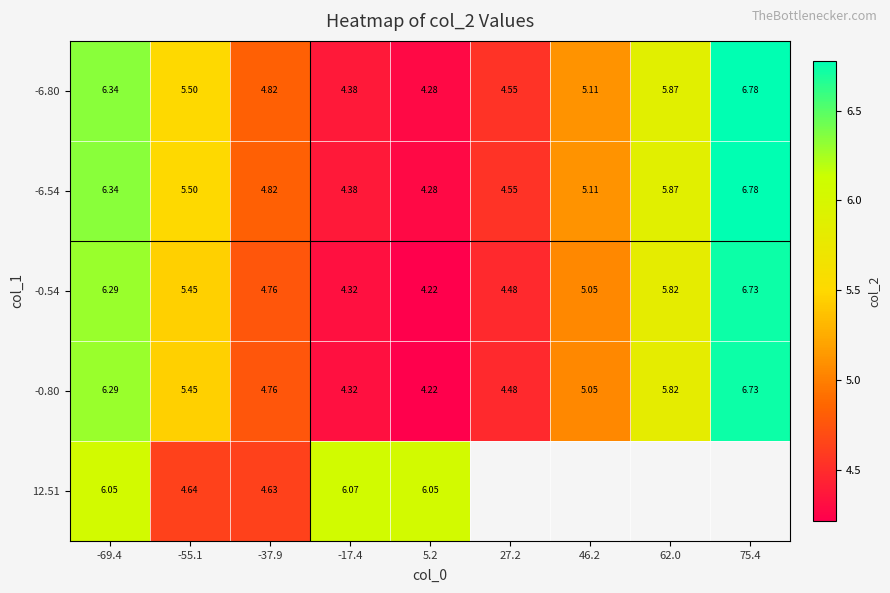

True or false: 12.51 has a value of 2.5 at -17.4.

False